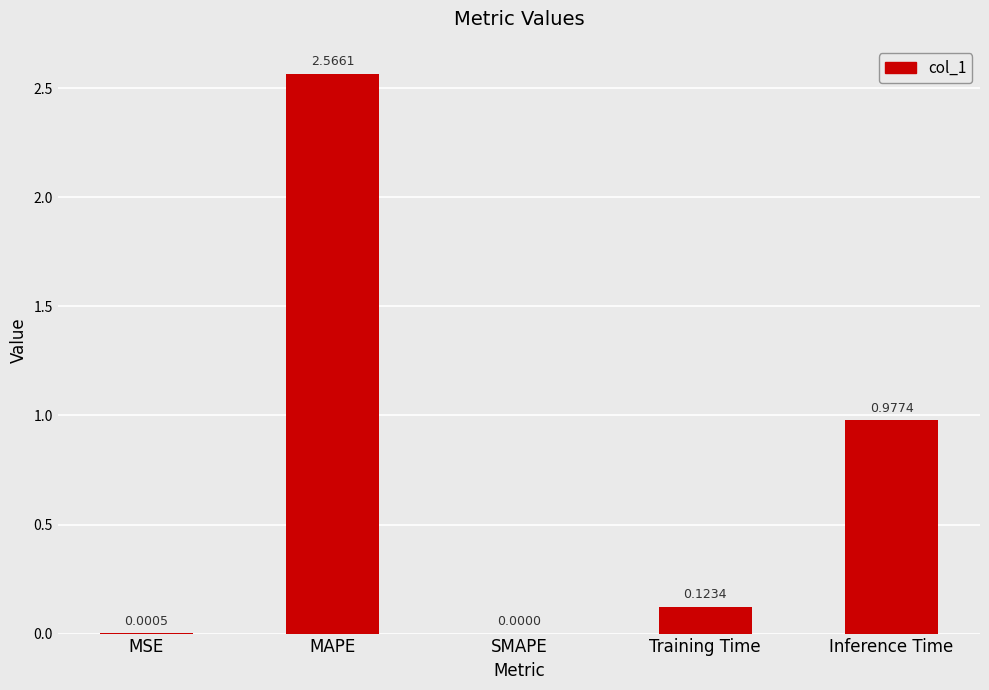

What is the change in value from SMAPE to Training Time?

+0.1